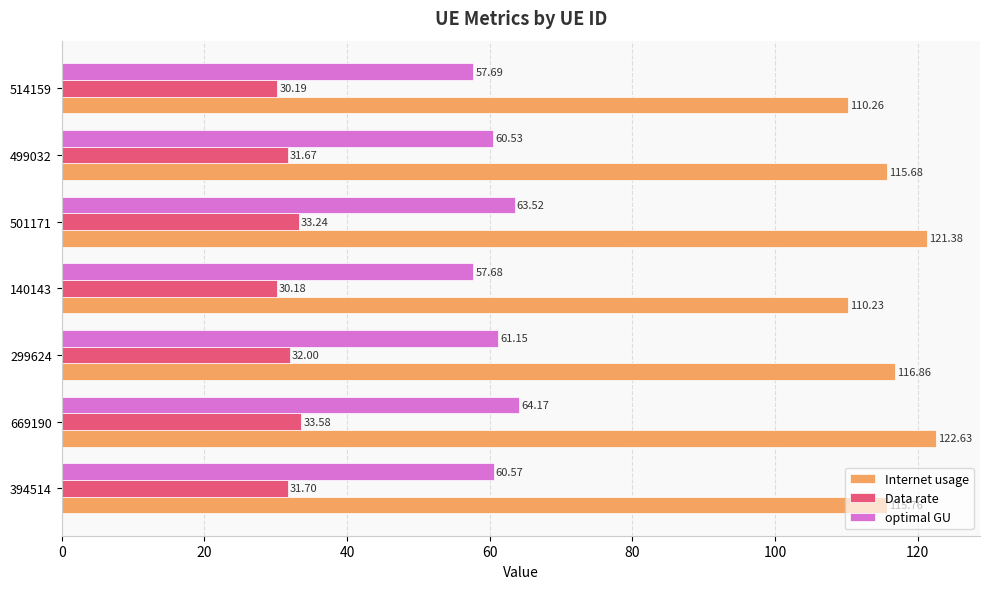

Rank the series by their maximum value, from highest to lowest.

Internet usage, optimal GU, Data rate